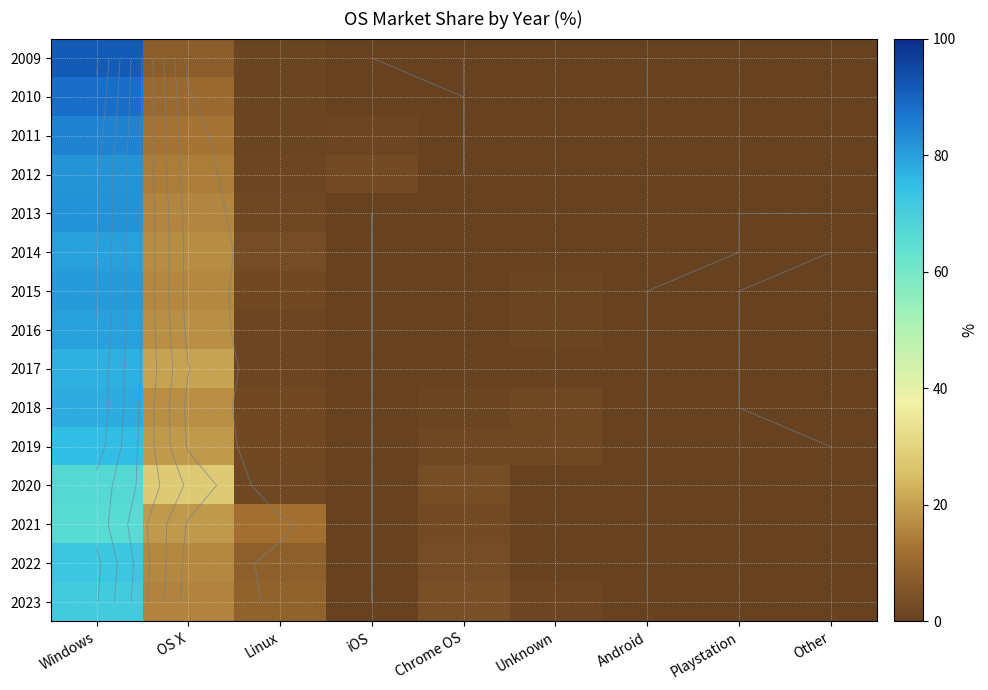

List the labels in order of 2018 value, largest first.

Windows, OS X, Linux, Unknown, Chrome OS, Other, iOS, Android, Playstation